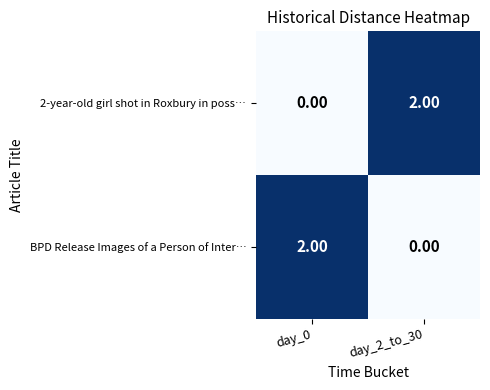

Is the value of BPD Release Images of a Person of Inter… at day_0 greater than the value of 2-year-old girl shot in Roxbury in poss… at day_0?

Yes